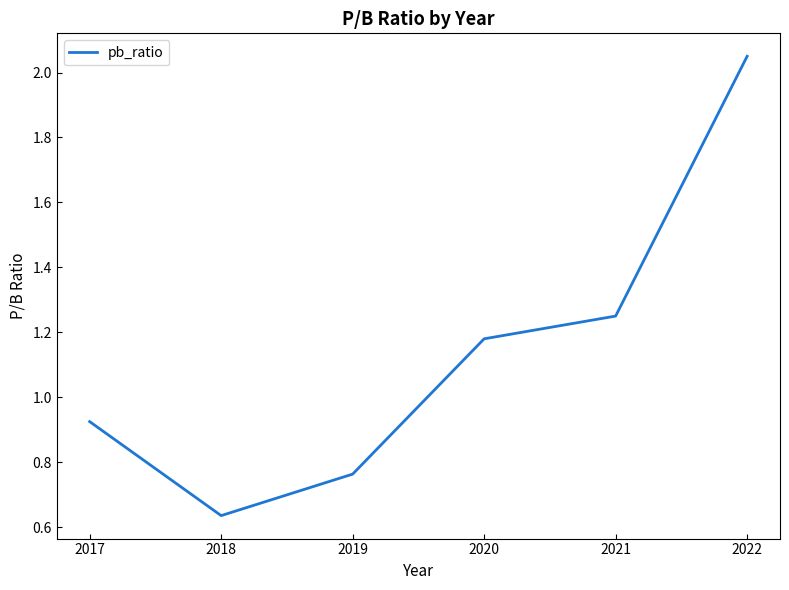

Rank the categories by value from highest to lowest.

2022, 2021, 2020, 2017, 2019, 2018